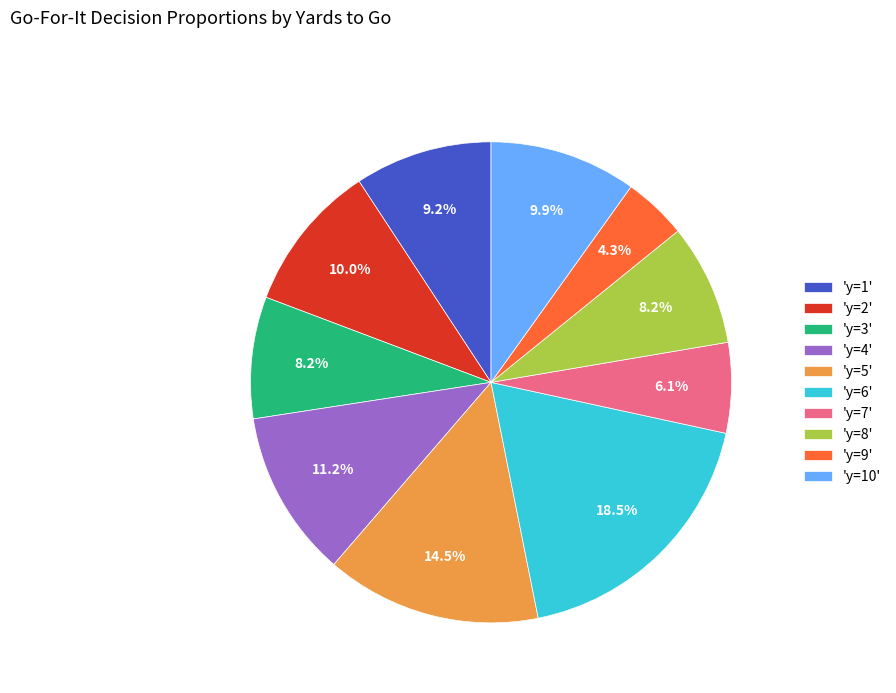

Is the sum of 'y=5' and 'y=7' greater than half?

No